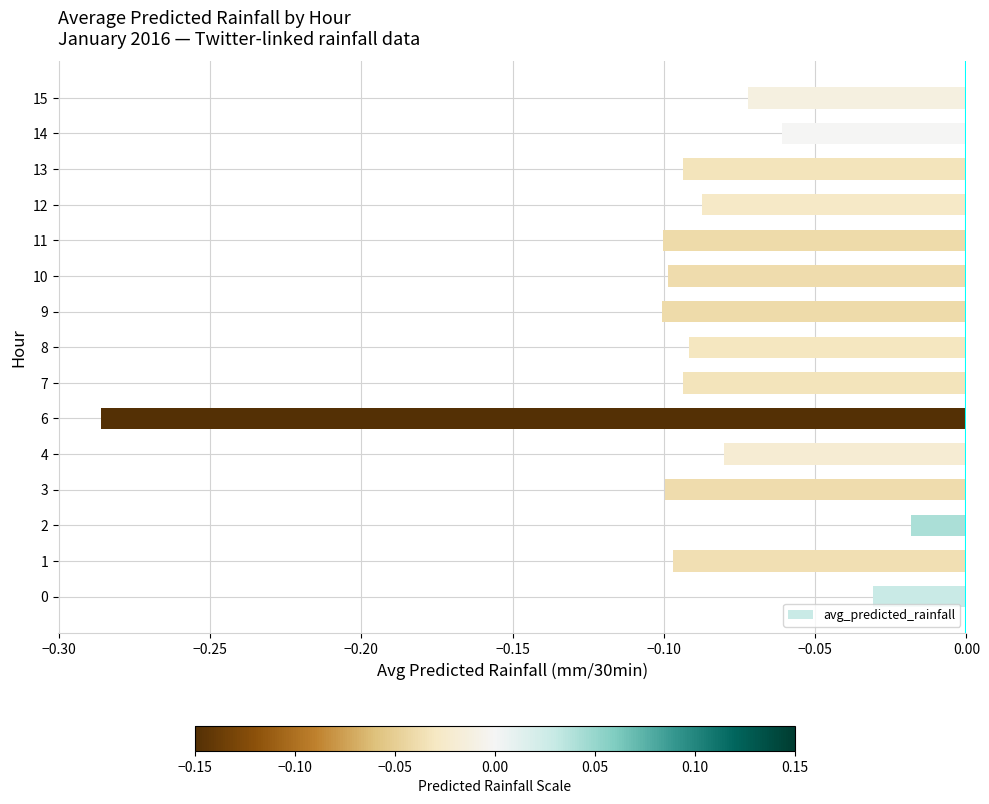

Are the bars horizontal?

Yes